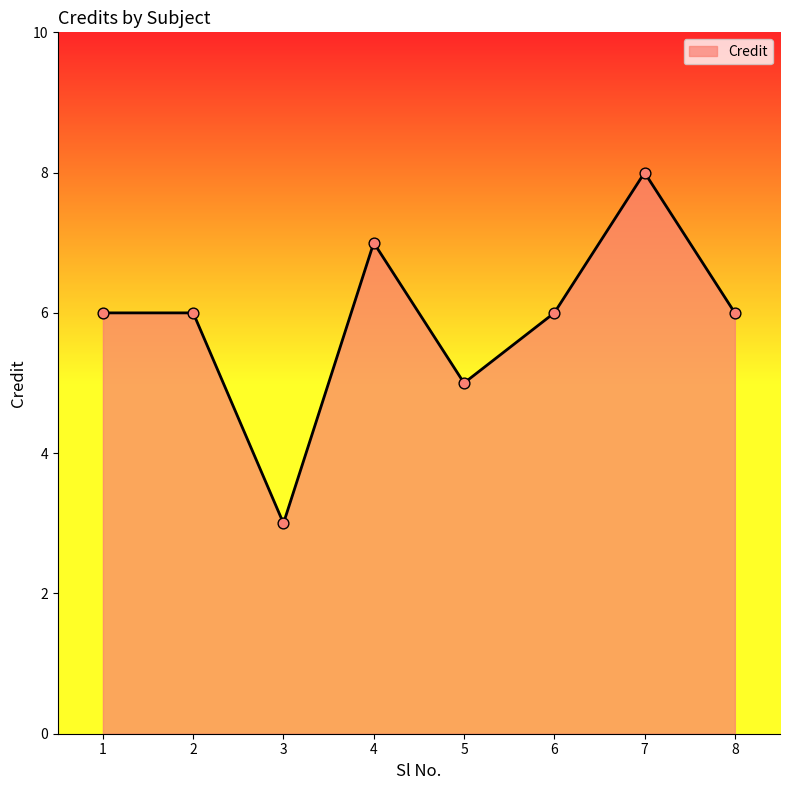

Approximately how many times larger is the value at 4 compared to 1?

1.2